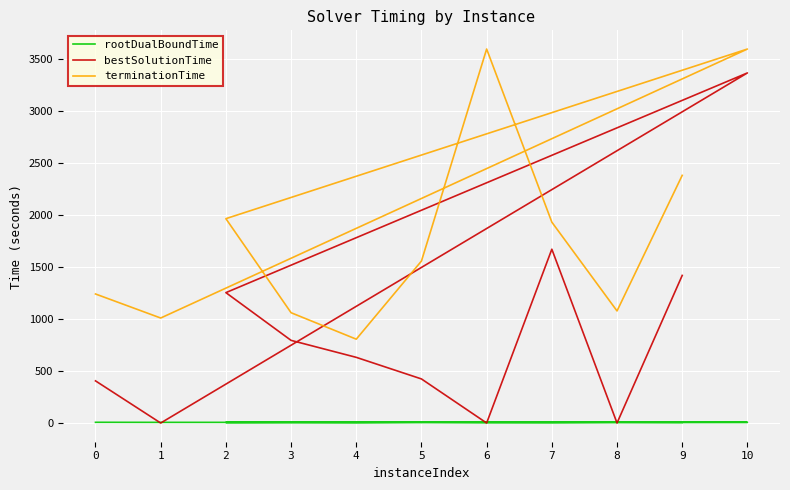

Is it true that terminationTime equals 564.9 at 1?

False